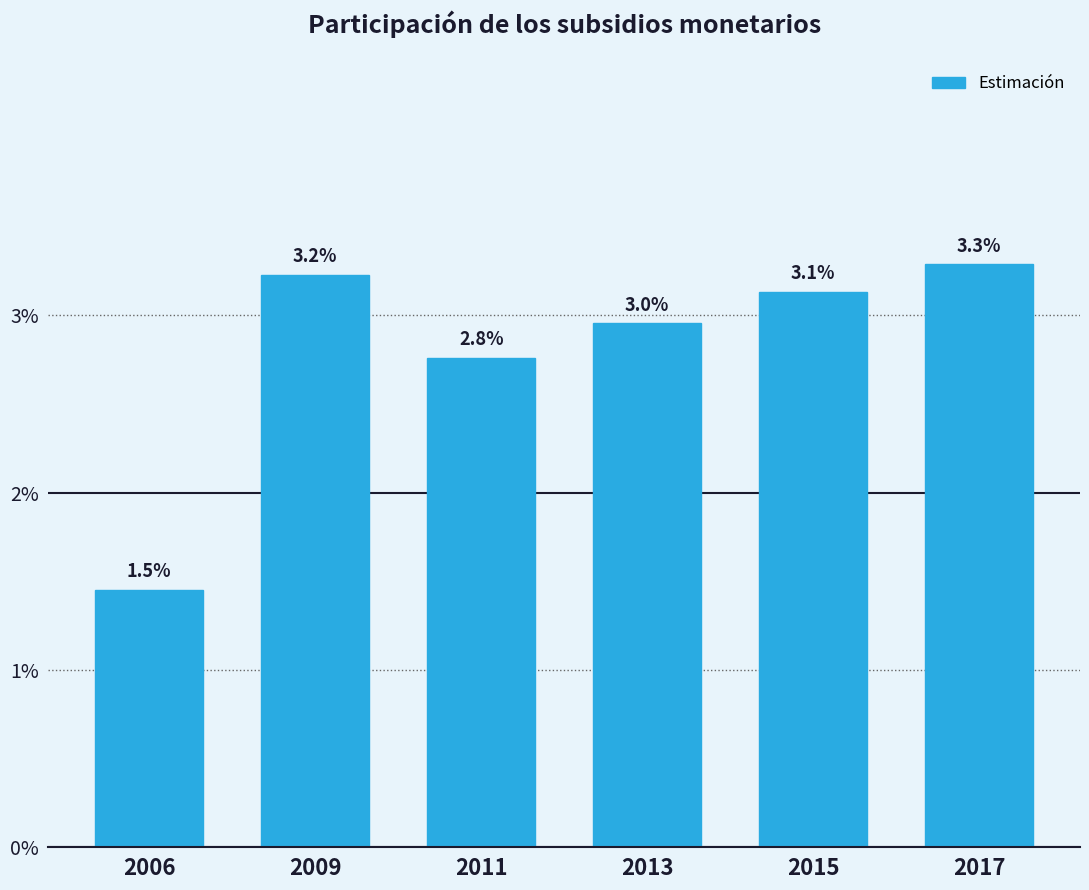

Does the chart contain any negative values?

No